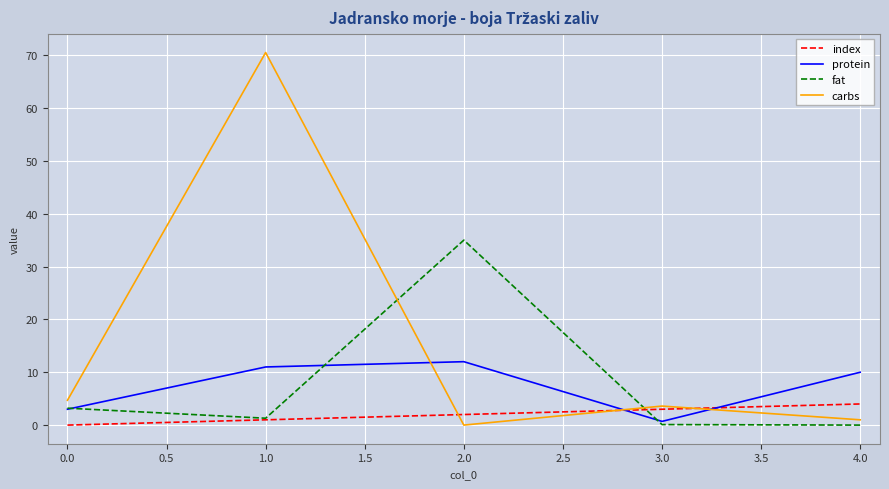

Which series ends up on top after the final intersection of index and carbs?

index